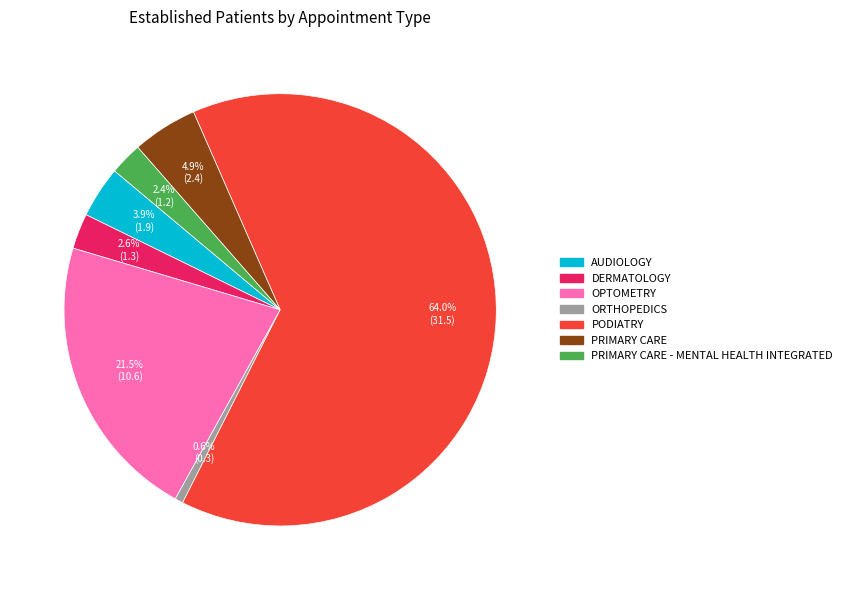

Is there any slice that represents more than half of the pie?

Yes